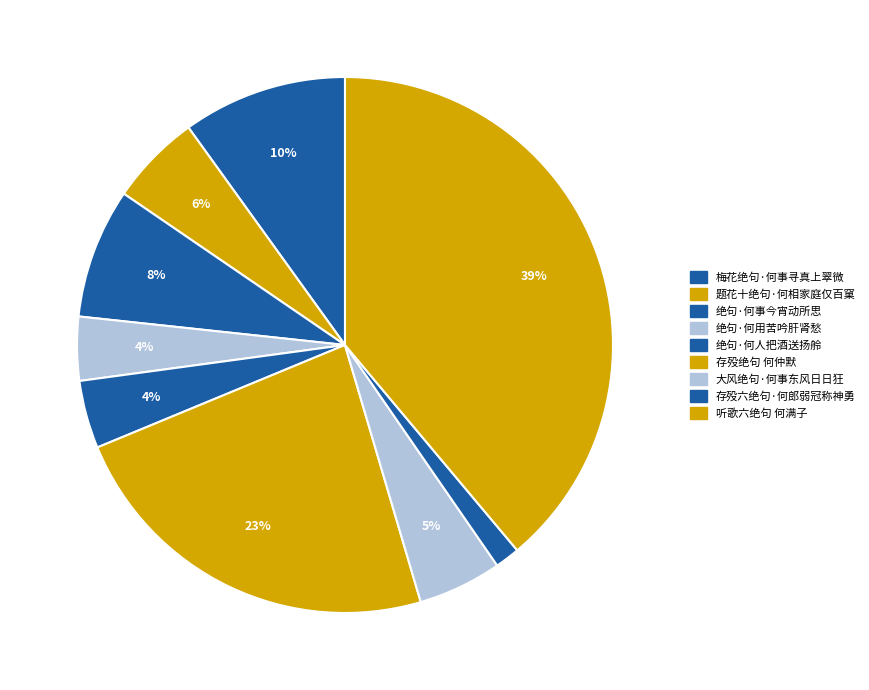

To the nearest percent, what is the difference between the 题花十绝句·何相家庭仅百窠 and 梅花绝句·何事寻真上翠微 slice percentages?

4%